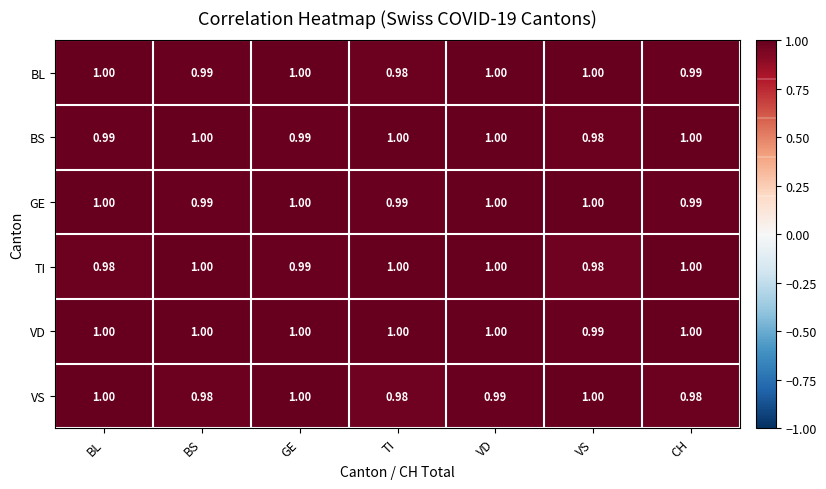

At which label is VD closest to 0?

VS